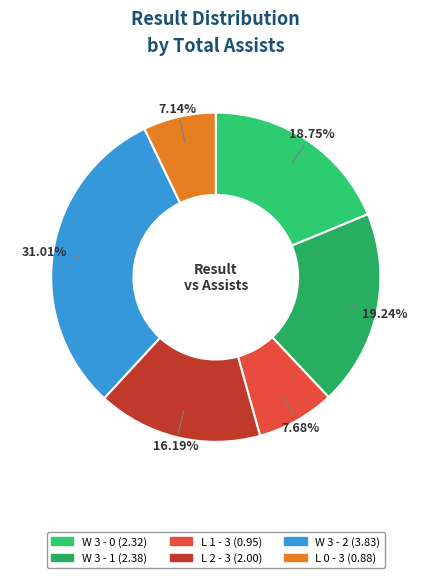

To the nearest percent, what portion does L 1 - 3 represent?

8%